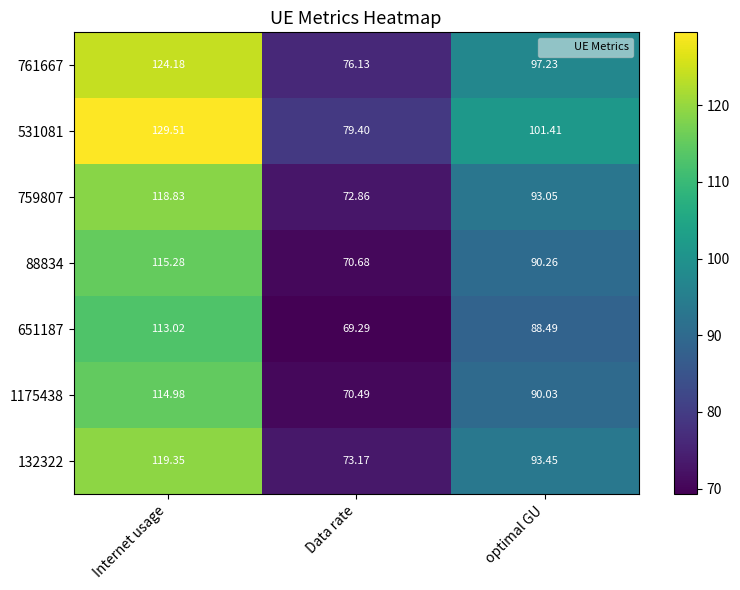

Which category has the lowest value in the 651187 series?

Data rate